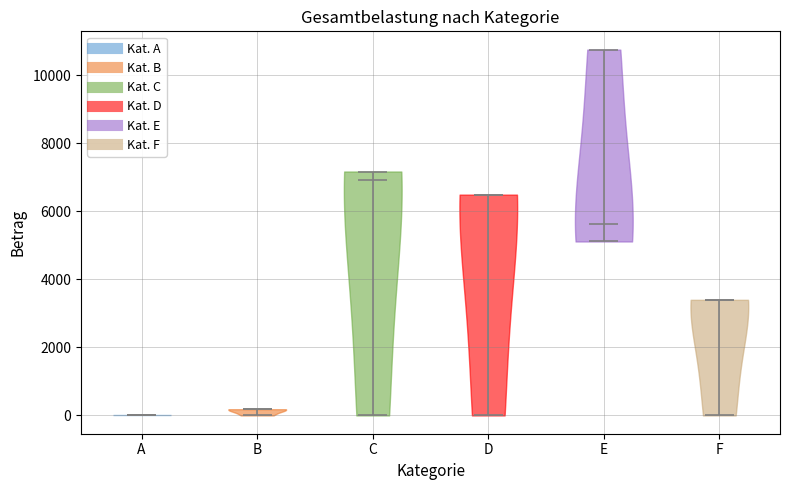

Reading left to right, read every violin against the y-axis: where its median line is, and the lowest and highest points it reaches. The values are not printed on the chart, so give them approximately, as read against the axis.

A: median line 0, lowest point 0, highest point 0
B: median line 200, lowest point 0, highest point 200
C: median line 7000, lowest point 0, highest point 7200
D: median line 6400, lowest point 0, highest point 6400
E: median line 5600, lowest point 5200, highest point 10800
F: median line 3400, lowest point 0, highest point 3400